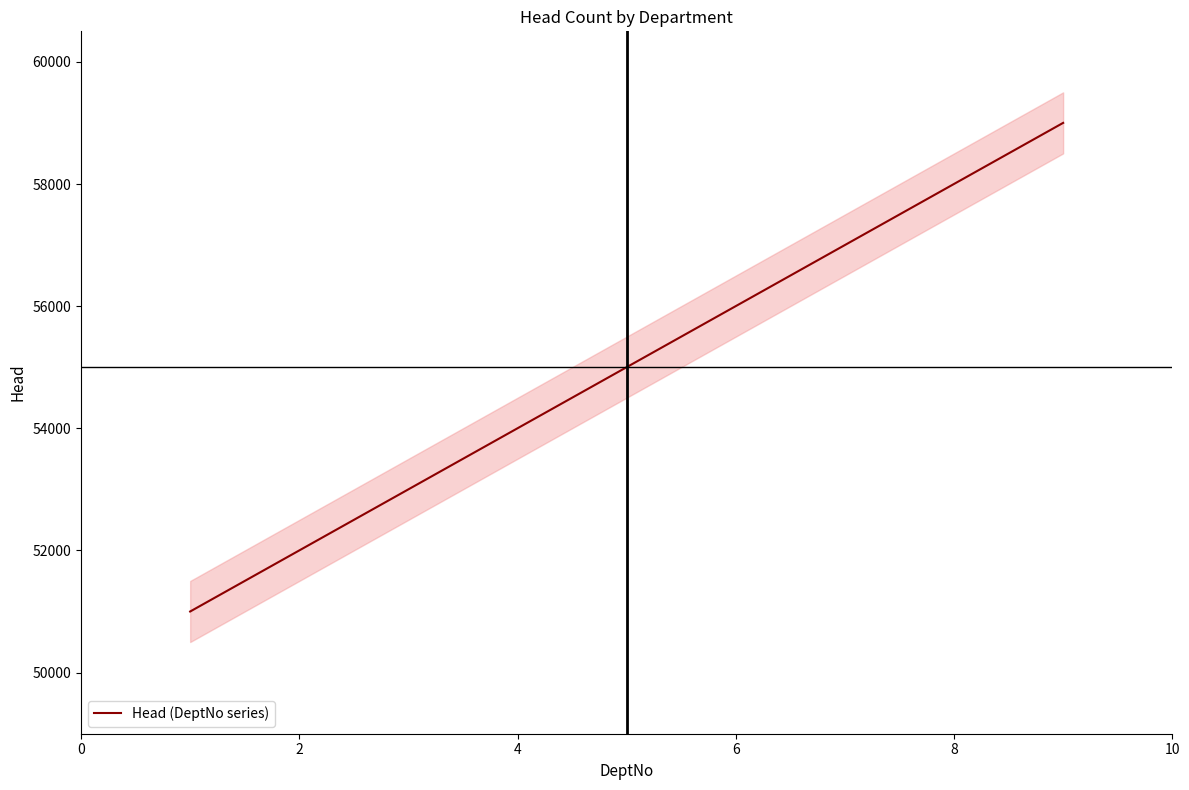

The value of Head (DeptNo series) at 8 is 77166. True or false?

False